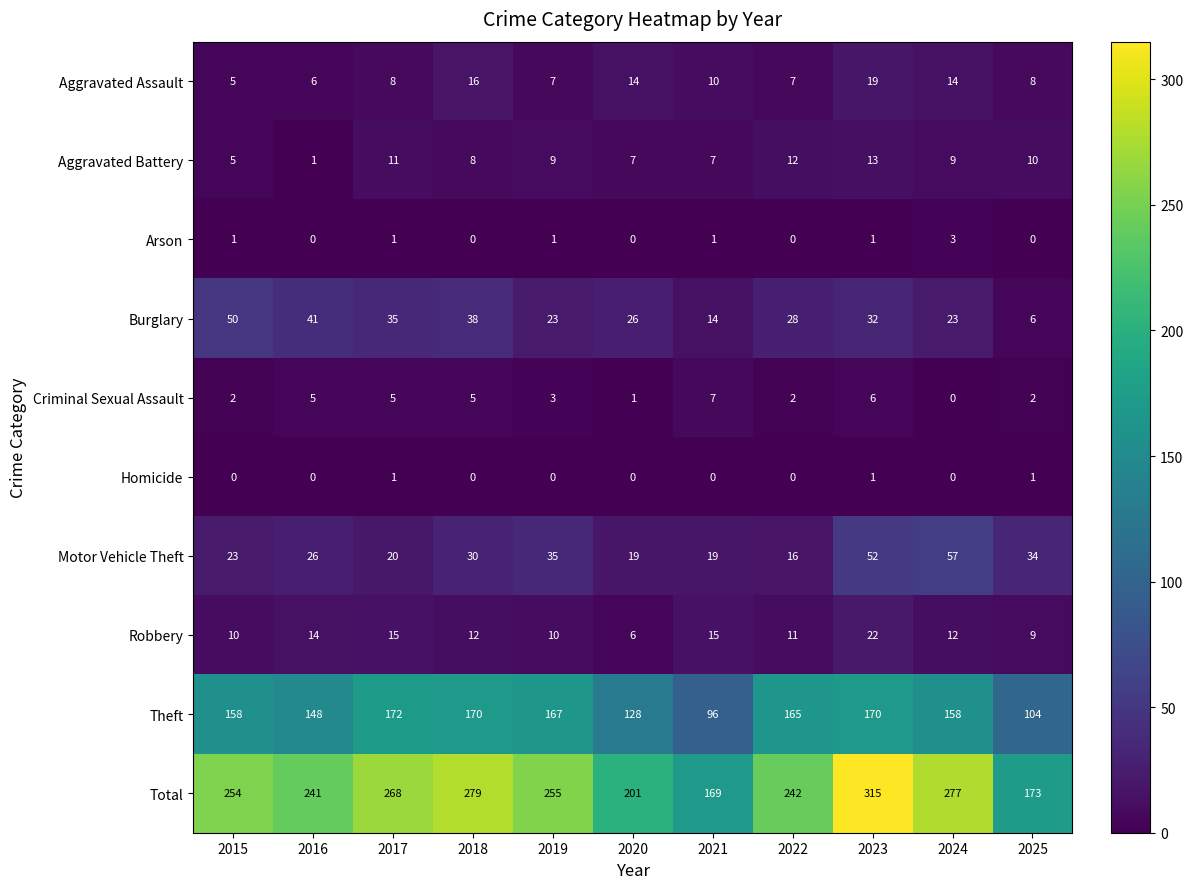

What is the sum of all Homicide values?

3